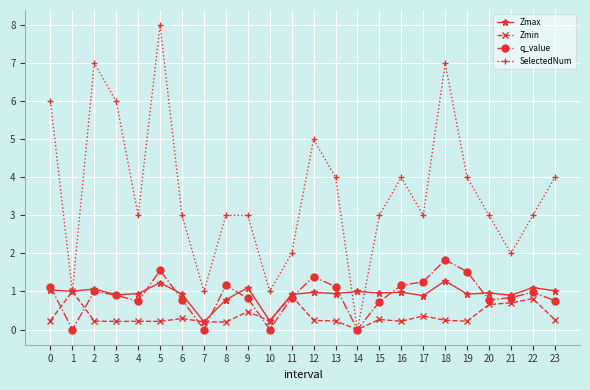

Where is the first local maximum for SelectedNum?

2